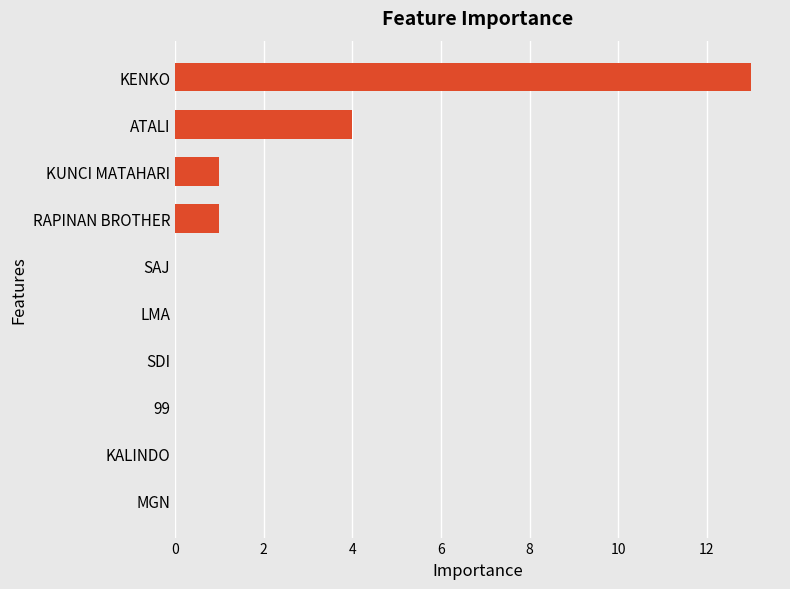

What is the maximum value shown in the chart?

13